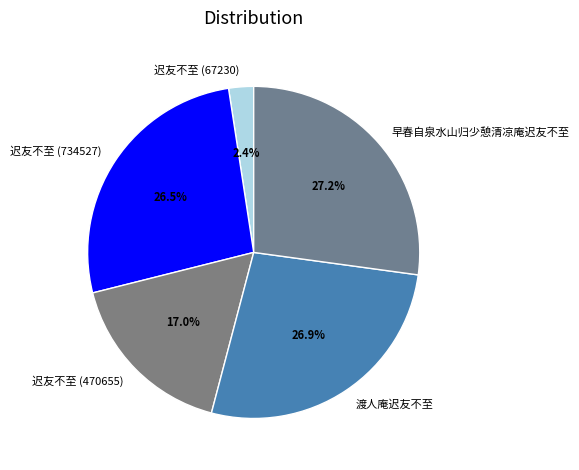

What is the ratio of the value at 迟友不至 (67230) to the value at 早春自泉水山归少憩清凉庵迟友不至?

0.1